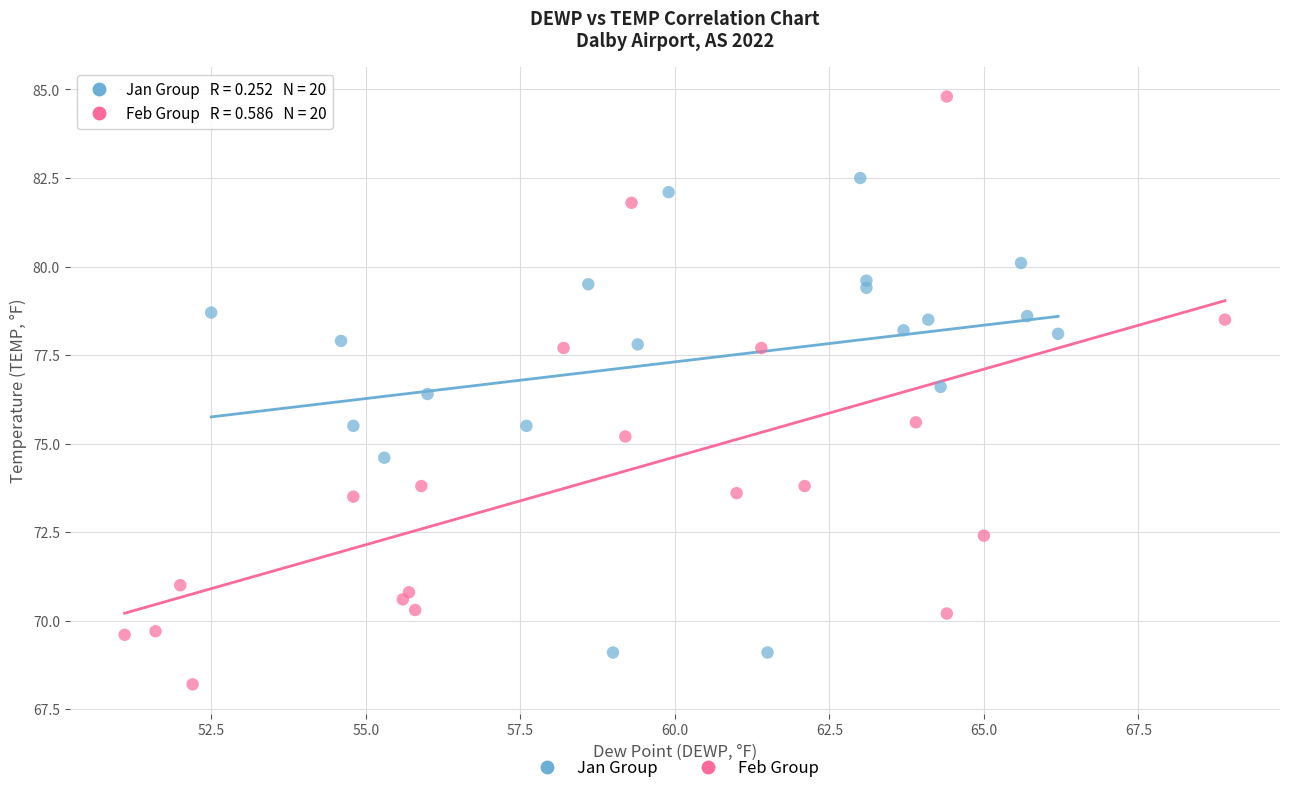

Which series reaches the minimum Y coordinate?

Feb Group